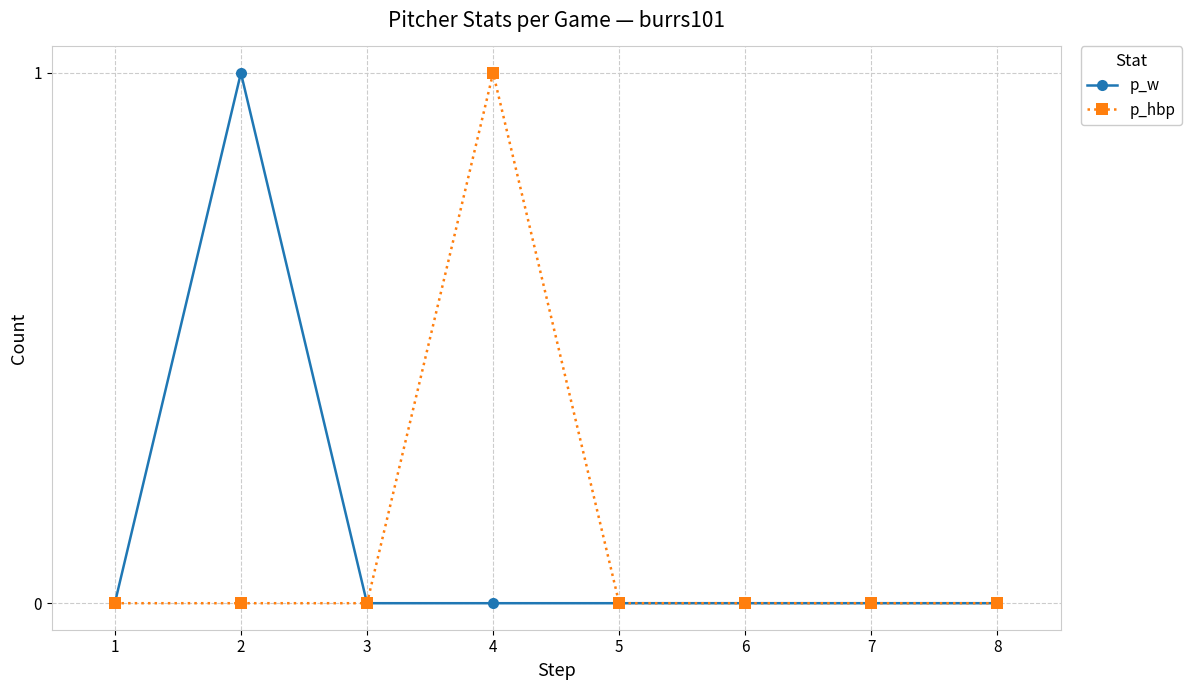

Reading left to right, what are all the values shown in this chart?

p_w: 1=0	2=1	3=0	4=0	5=0	6=0	7=0	8=0
p_hbp: 1=0	2=0	3=0	4=1	5=0	6=0	7=0	8=0